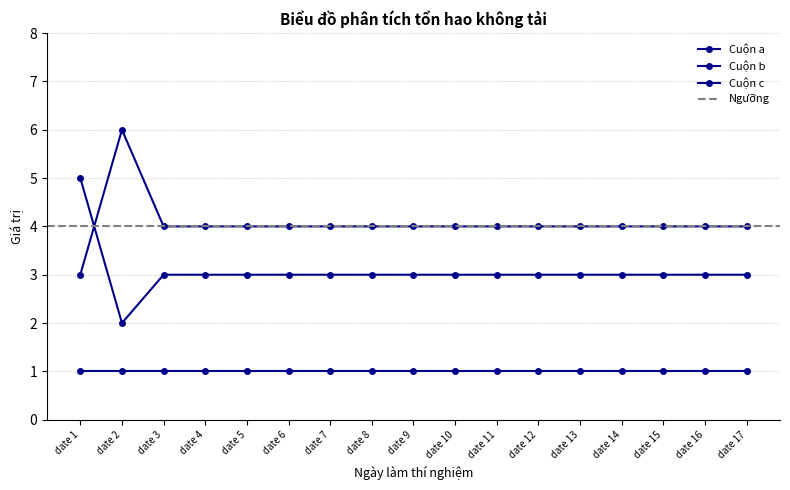

The value of Cuộn c at date 10 is 3. True or false?

True